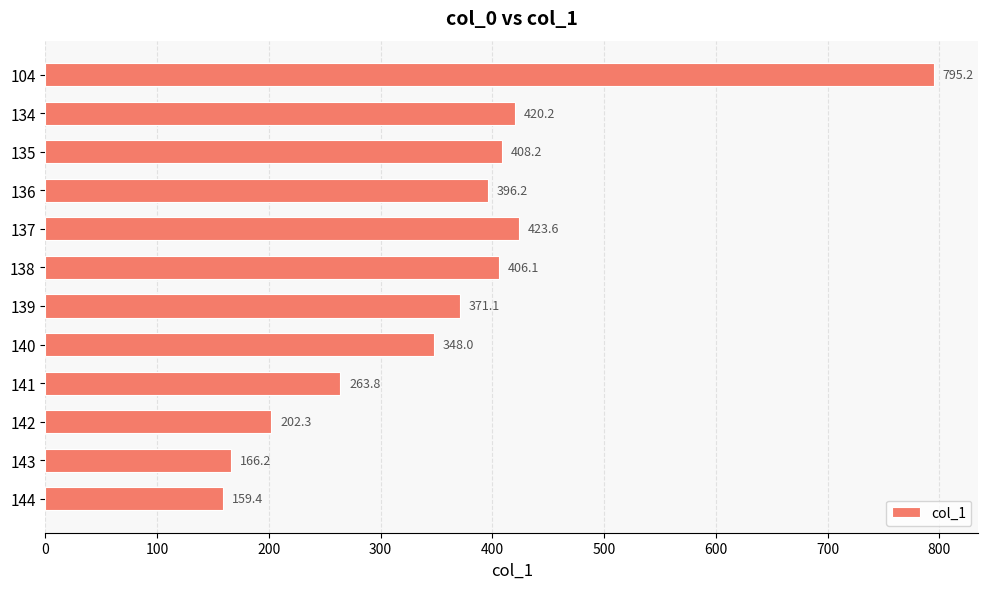

What is the smallest value displayed?

159.4